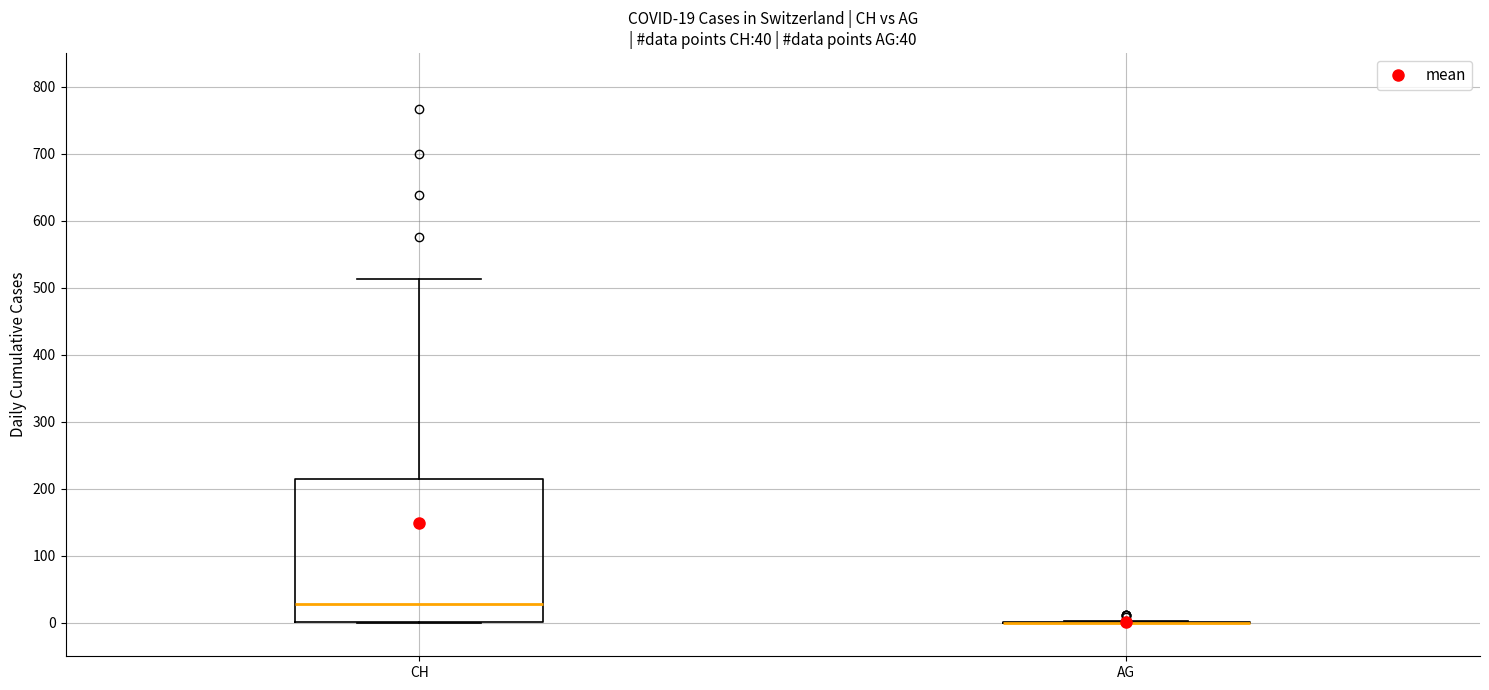

Which box is the tallest, from its lower edge to its upper edge?

CH